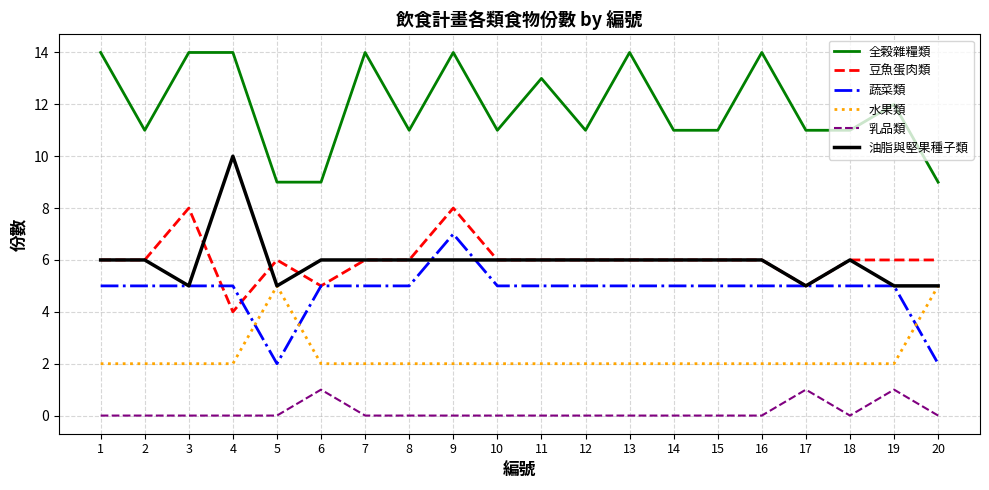

How many categories are shown in the chart?

20